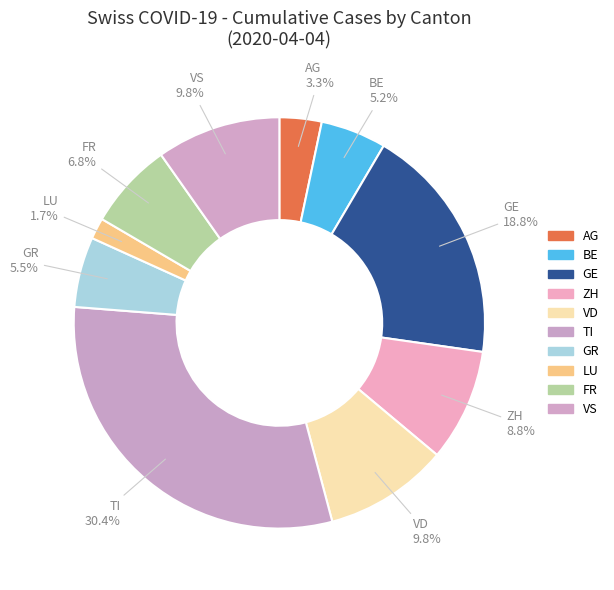

To the nearest percent, what is the average slice percentage?

10%